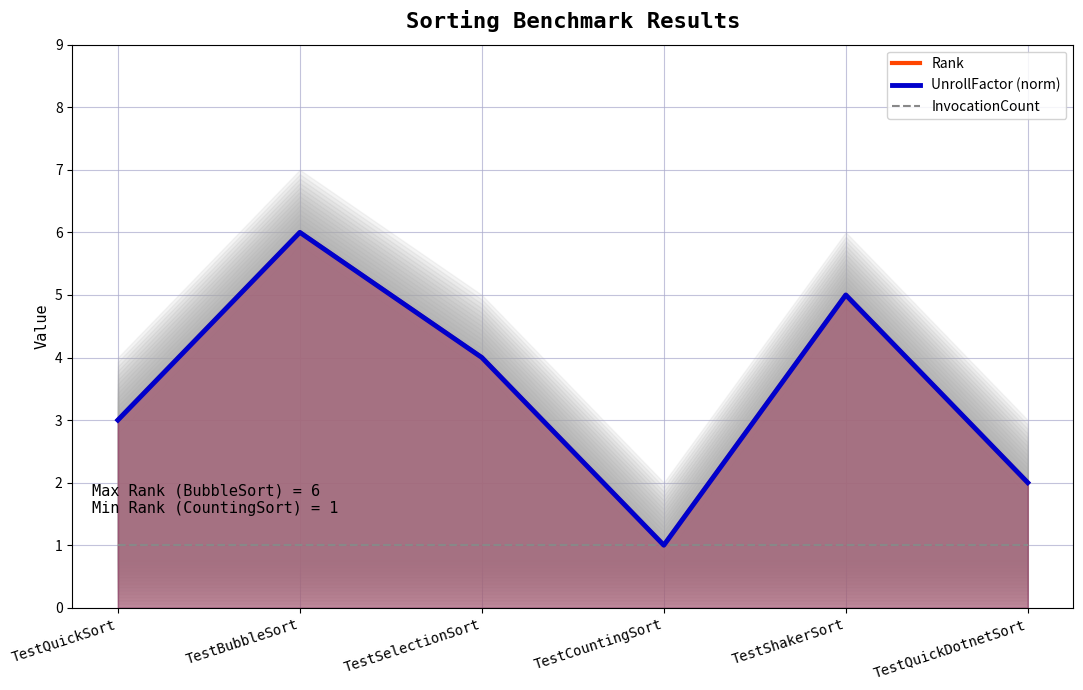

In UnrollFactor (norm), how many points are higher than both neighbors (excluding endpoints)?

2